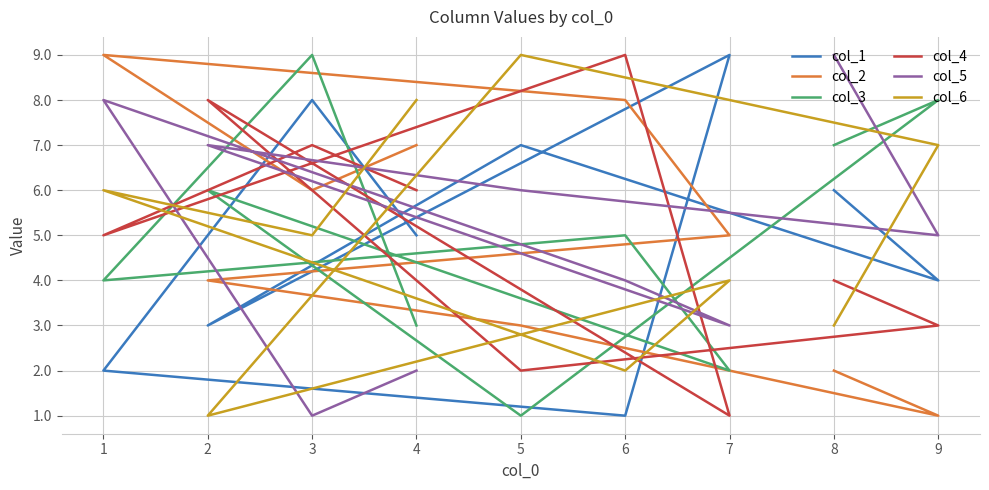

Which category has the lowest value across all series?

6